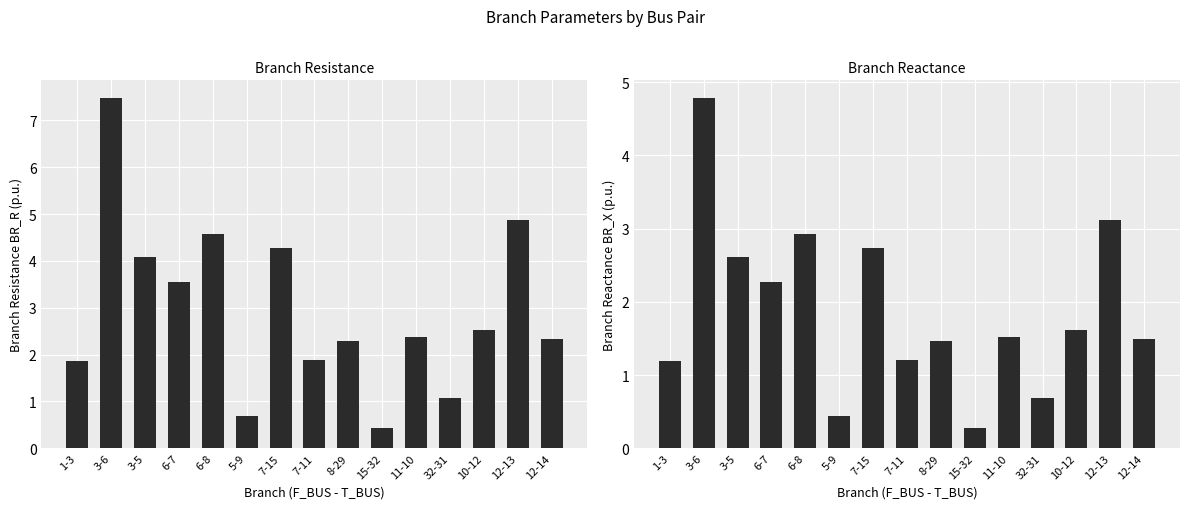

What is the value of the BR_R bar at the 5th from the left?

4.6